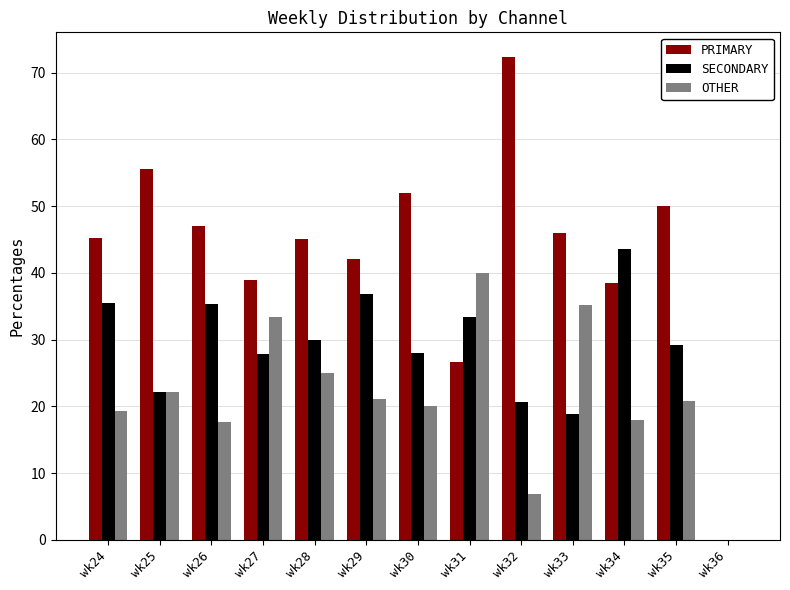

What is the total value across all series at wk33?

100.0